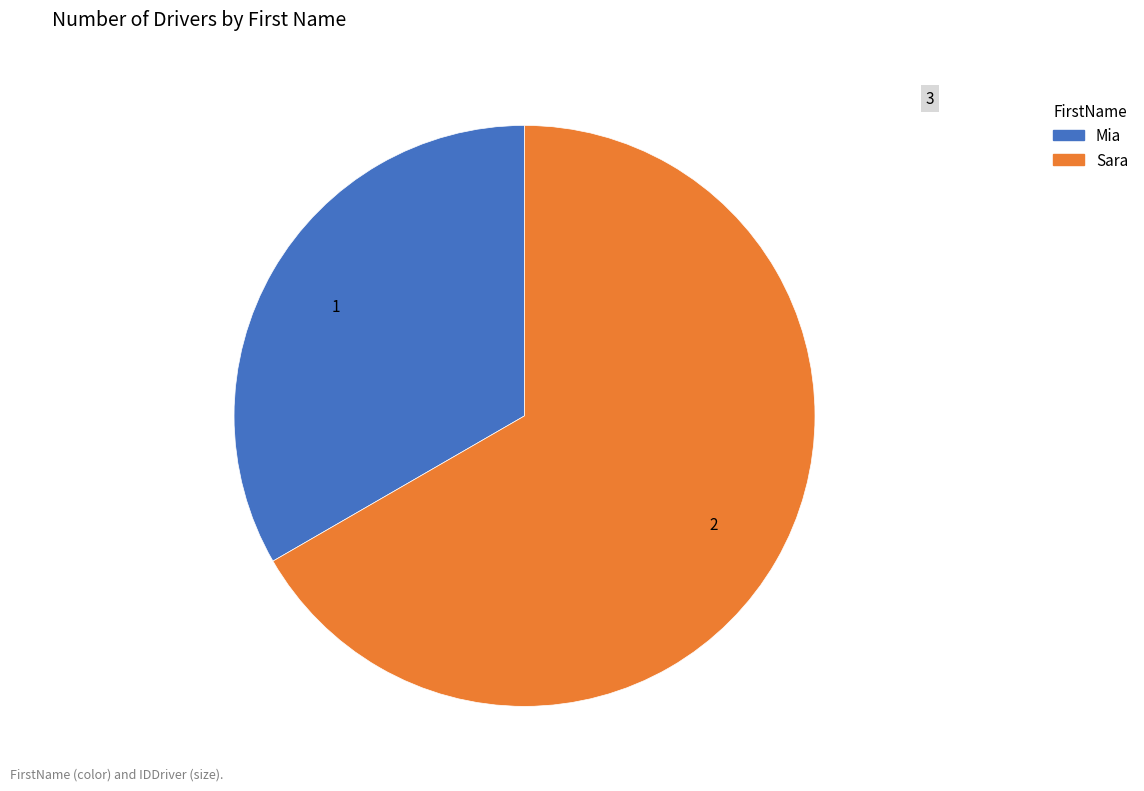

What is the ratio of the value at Mia to the value at Sara?

0.5